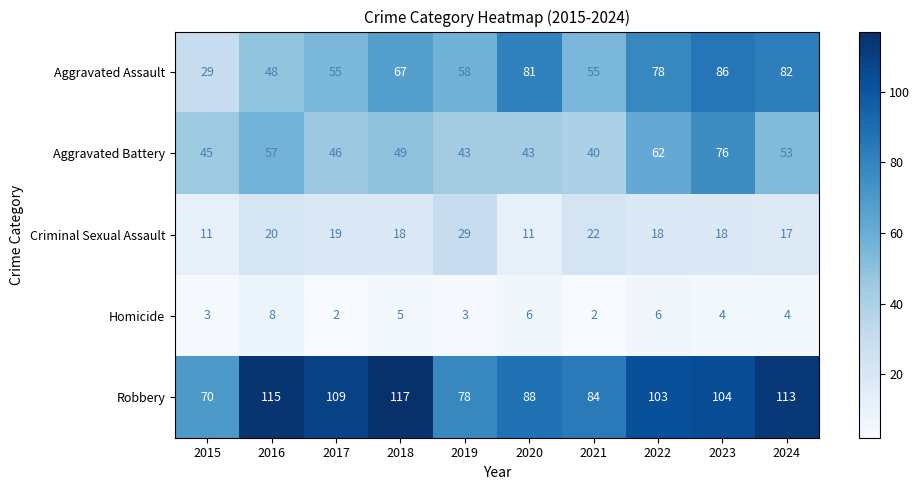

The Criminal Sexual Assault series shows 20 at 2016. True or false?

True